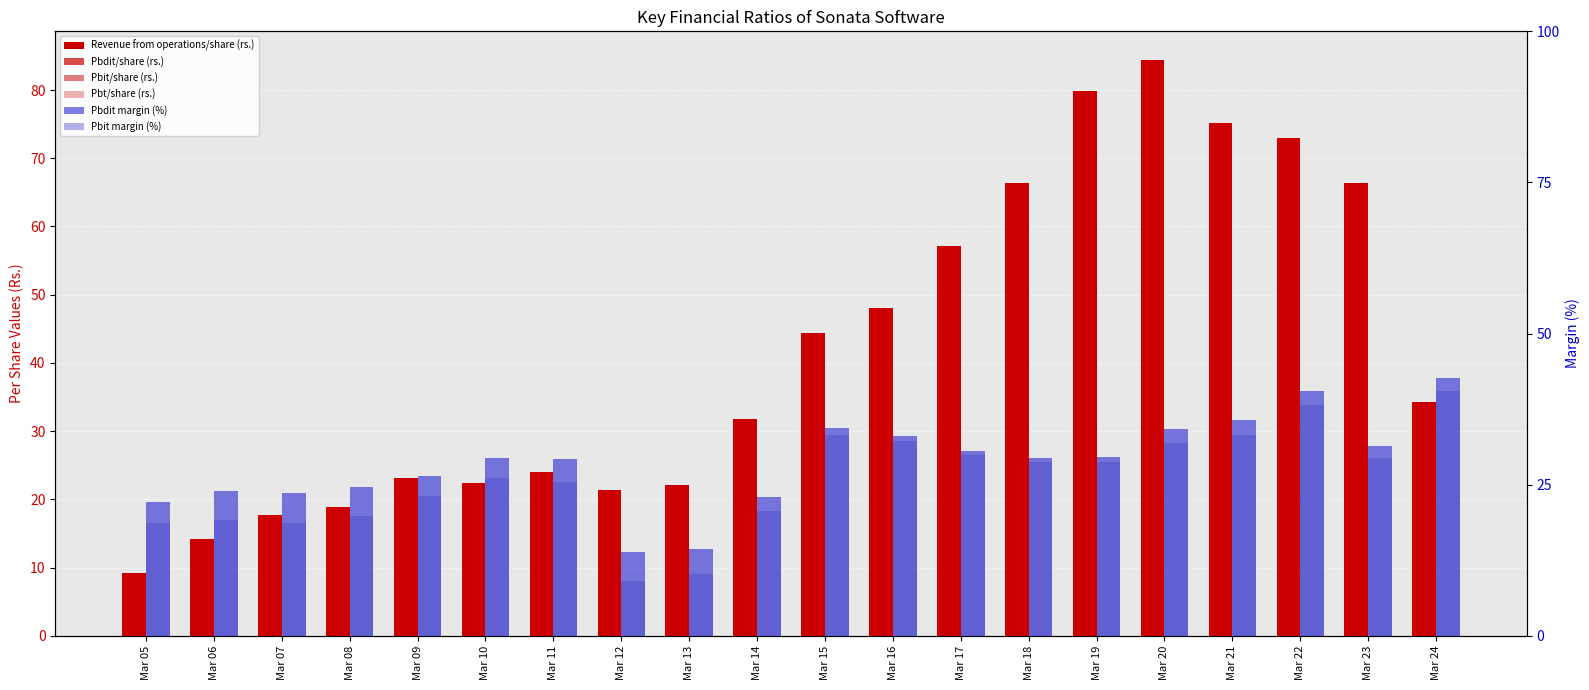

How many data points does each series have?

20